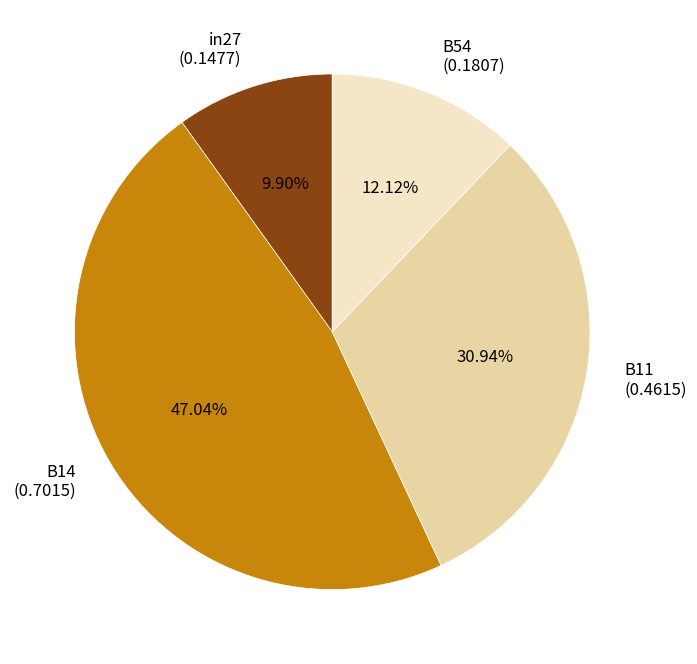

Does any single category account for the majority?

No